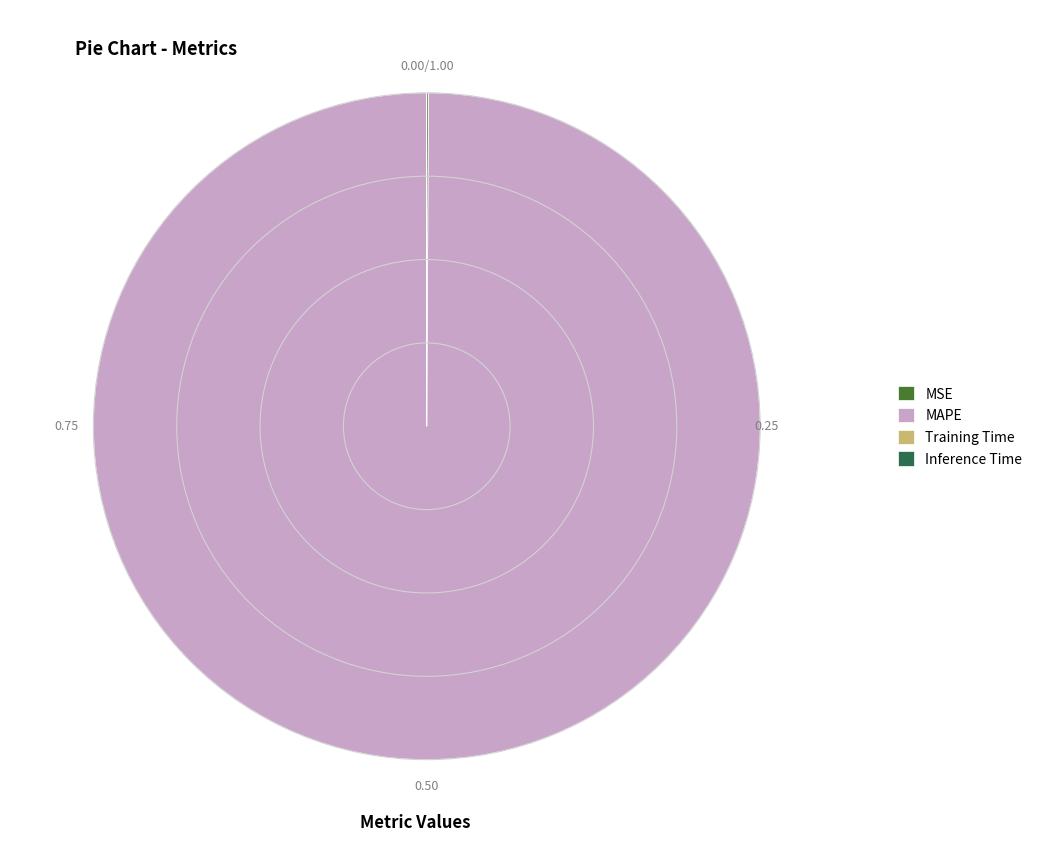

Is there a majority slice in this chart?

Yes